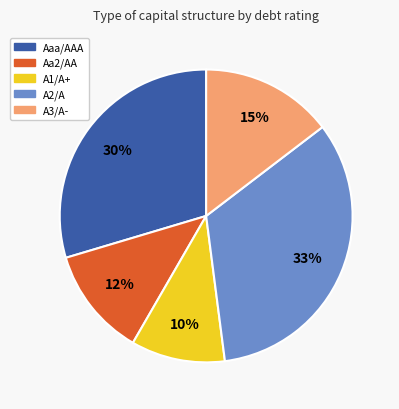

Is there any slice that represents more than half of the pie?

No